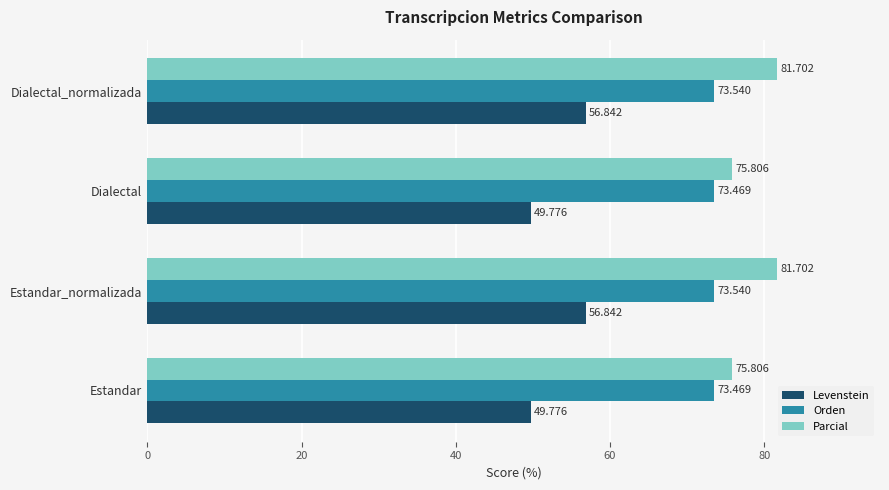

What is the smallest value displayed?

49.8